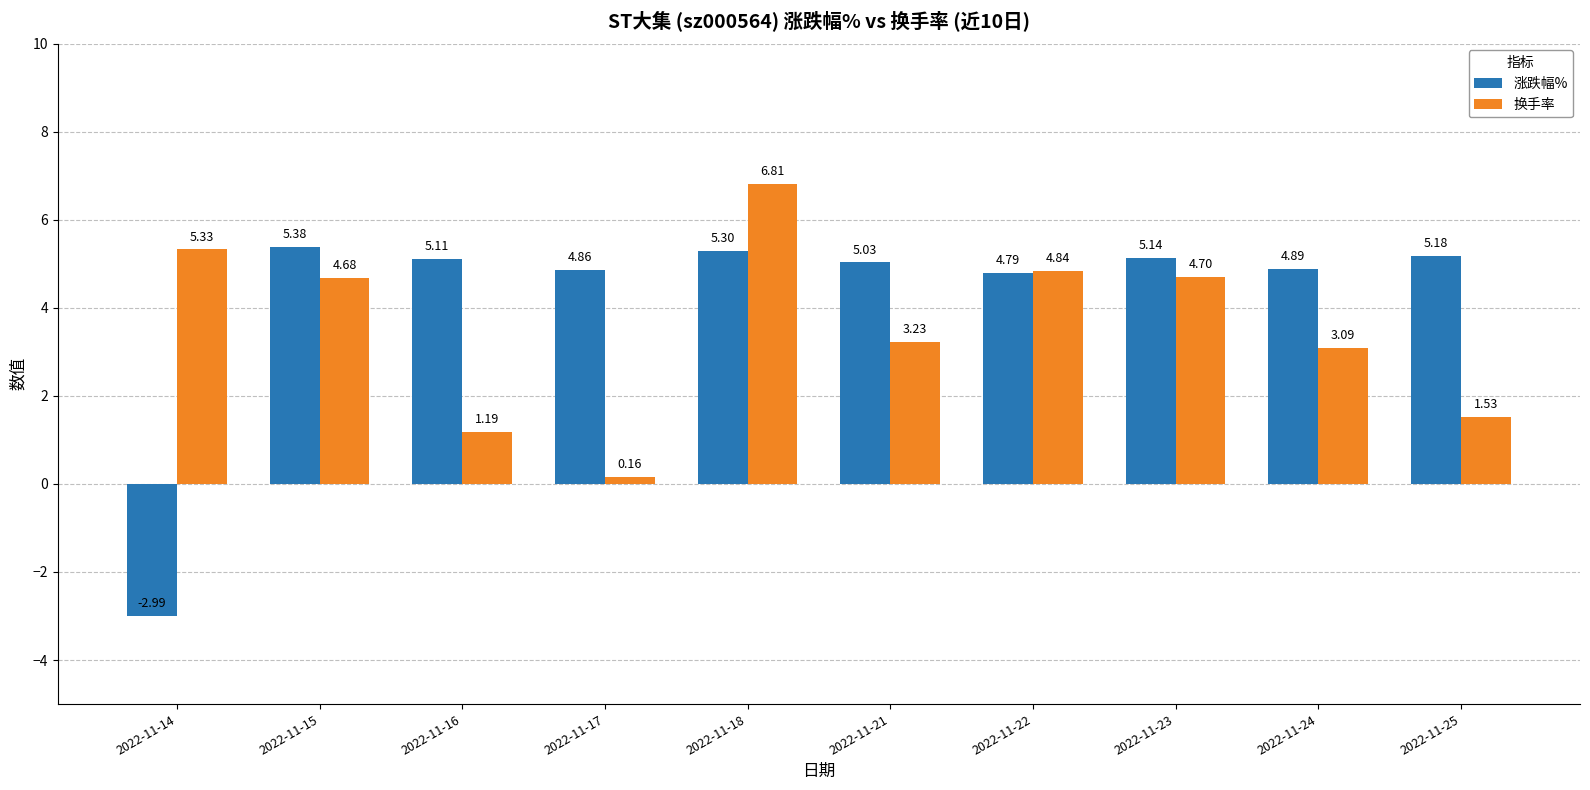

Is the value of 换手率 at 2022-11-21 greater than the value of 涨跌幅% at 2022-11-24?

No